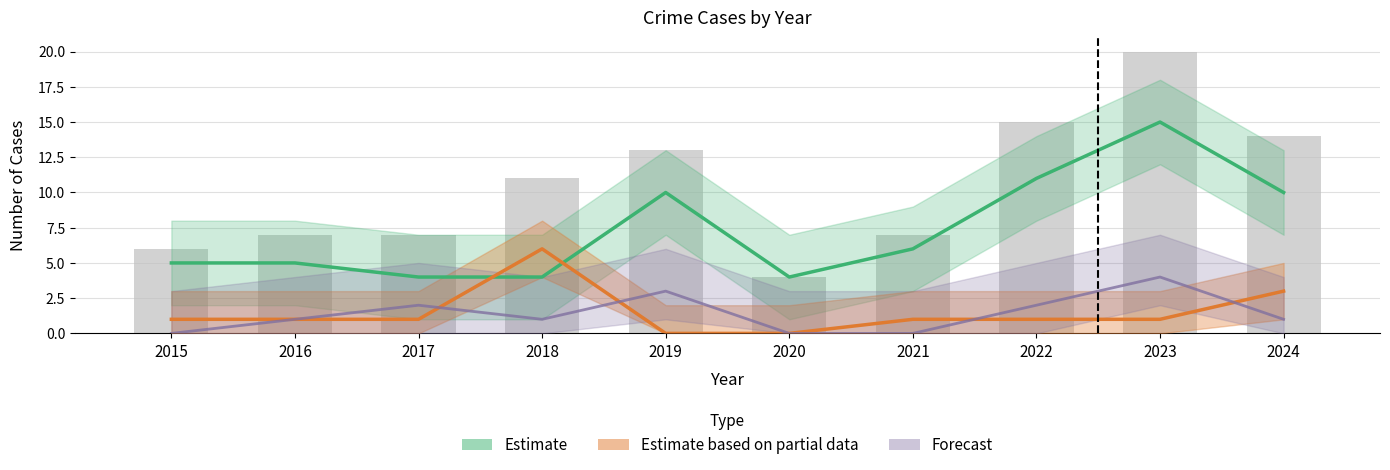

The chart shows a value of 9 at 2024. True or false?

False